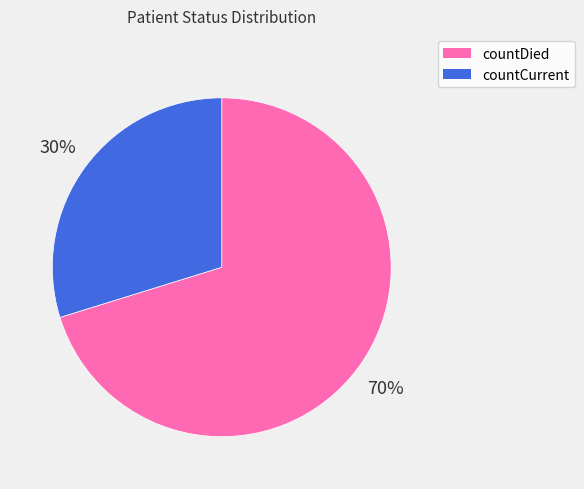

Which category has the biggest portion of the pie?

countDied